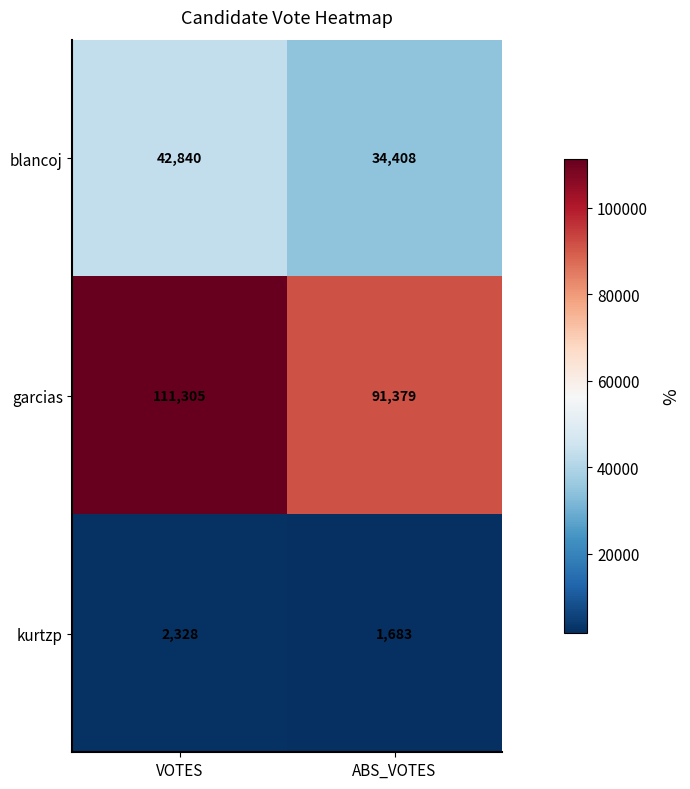

What is the total value across all series at ABS_VOTES?

127470